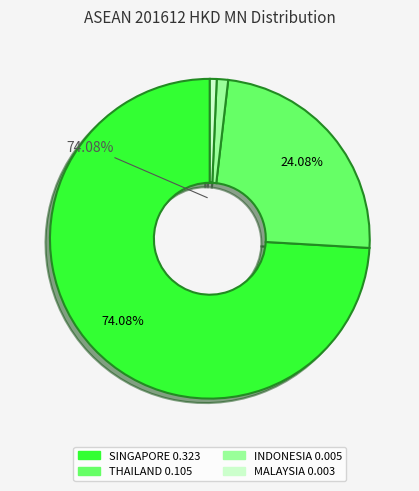

Which category has the biggest portion of the pie?

SINGAPORE